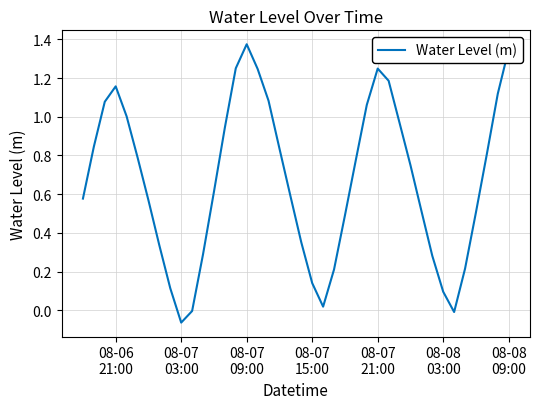

How many lines are shown in the chart?

1